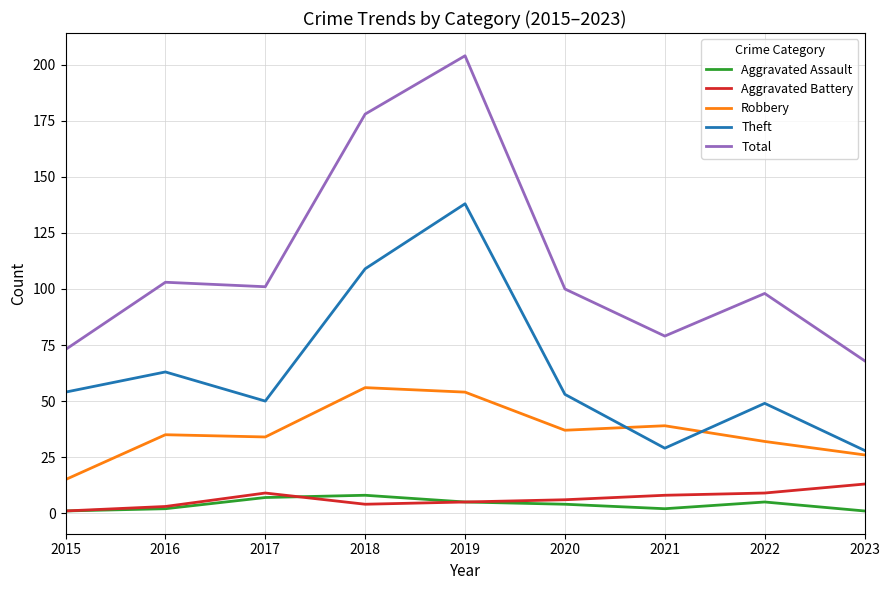

The value of Total at 2019 is 204. True or false?

True